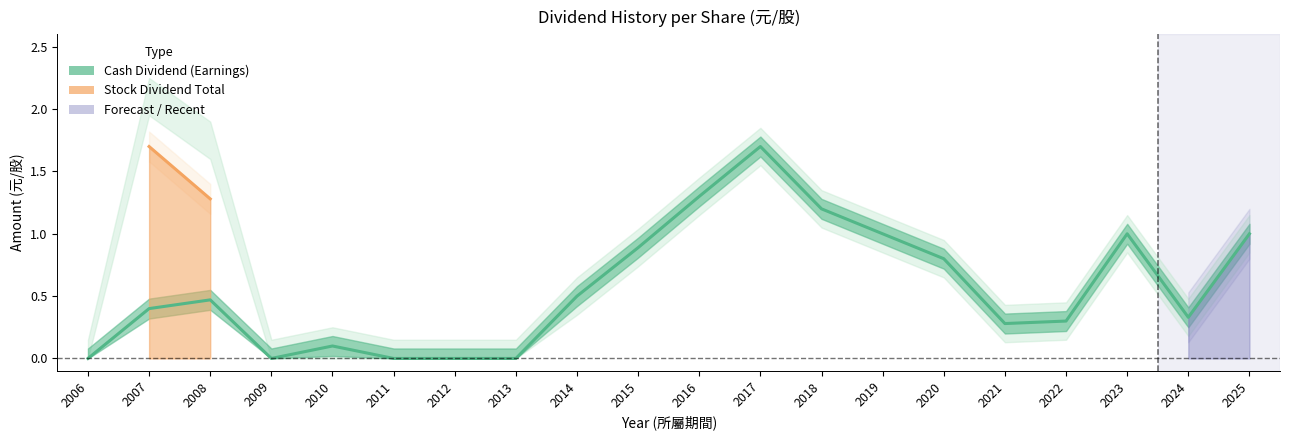

At which label is Cash Dividend (Earnings) closest to 0?

2006